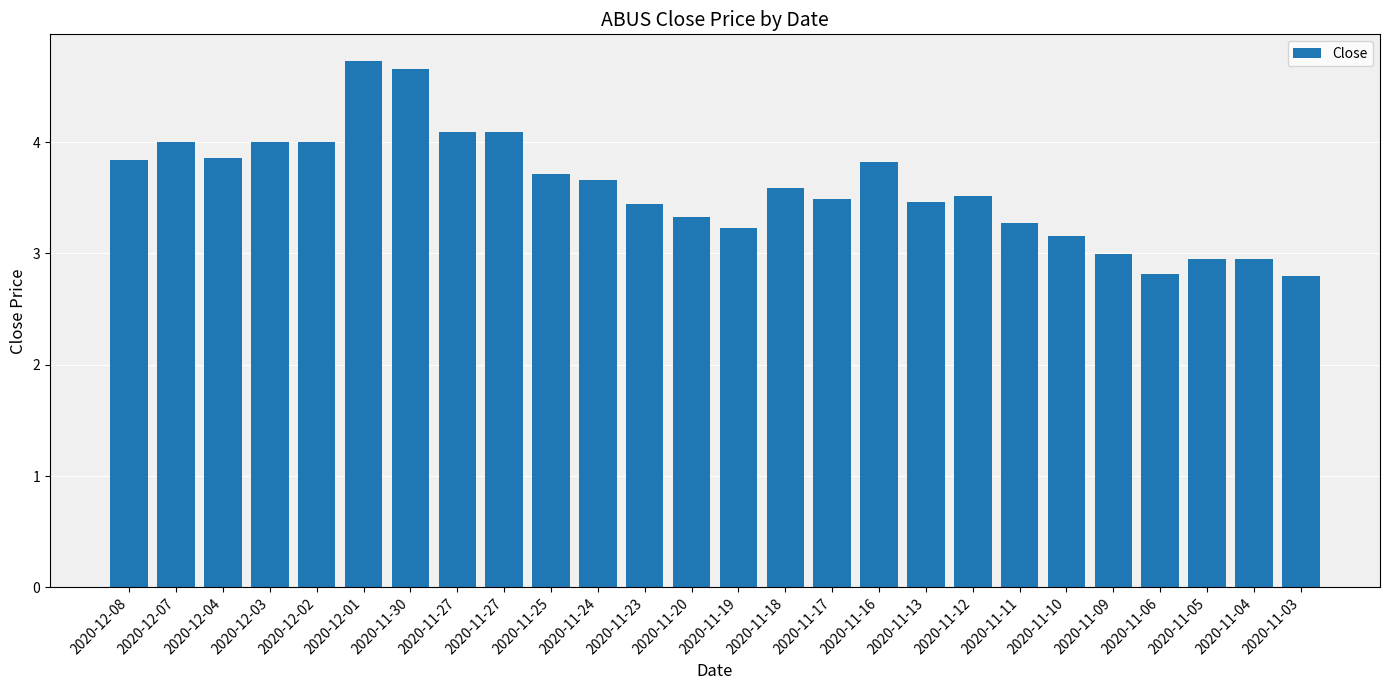

How many bars are there in total?

26